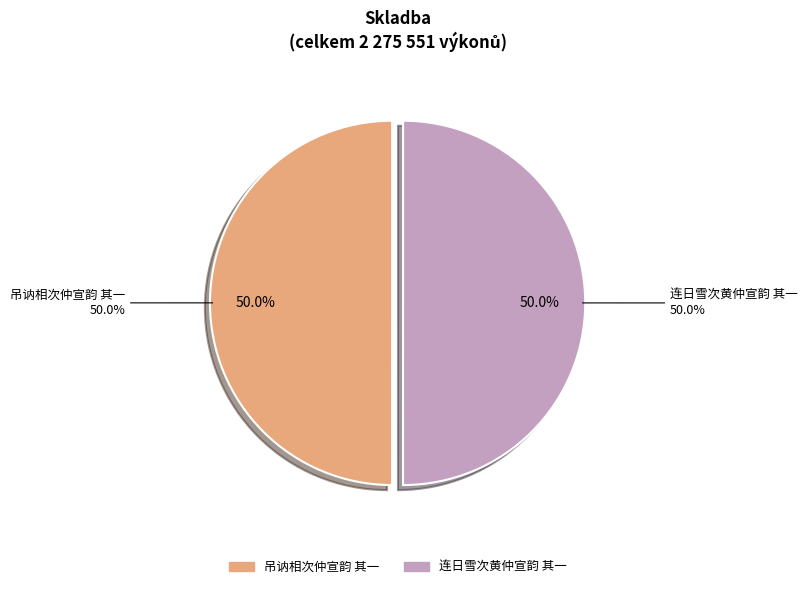

Is 吊讷相次仲宣韵 其一 the majority of the pie?

No